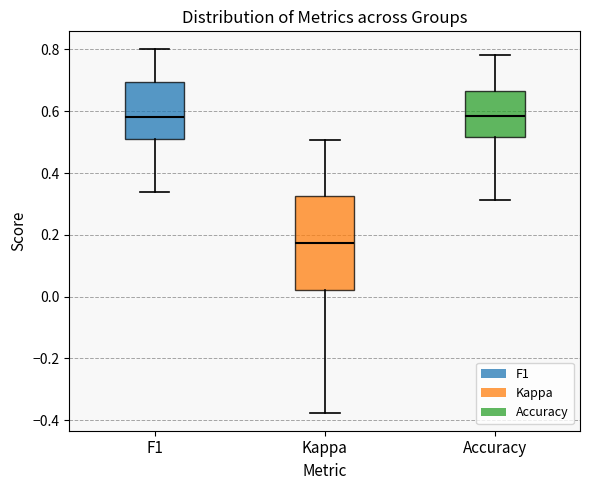

Where does the lower whisker of the box for Accuracy end on the y-axis? The values are not printed on the chart, so give them approximately, as read against the axis.

0.32